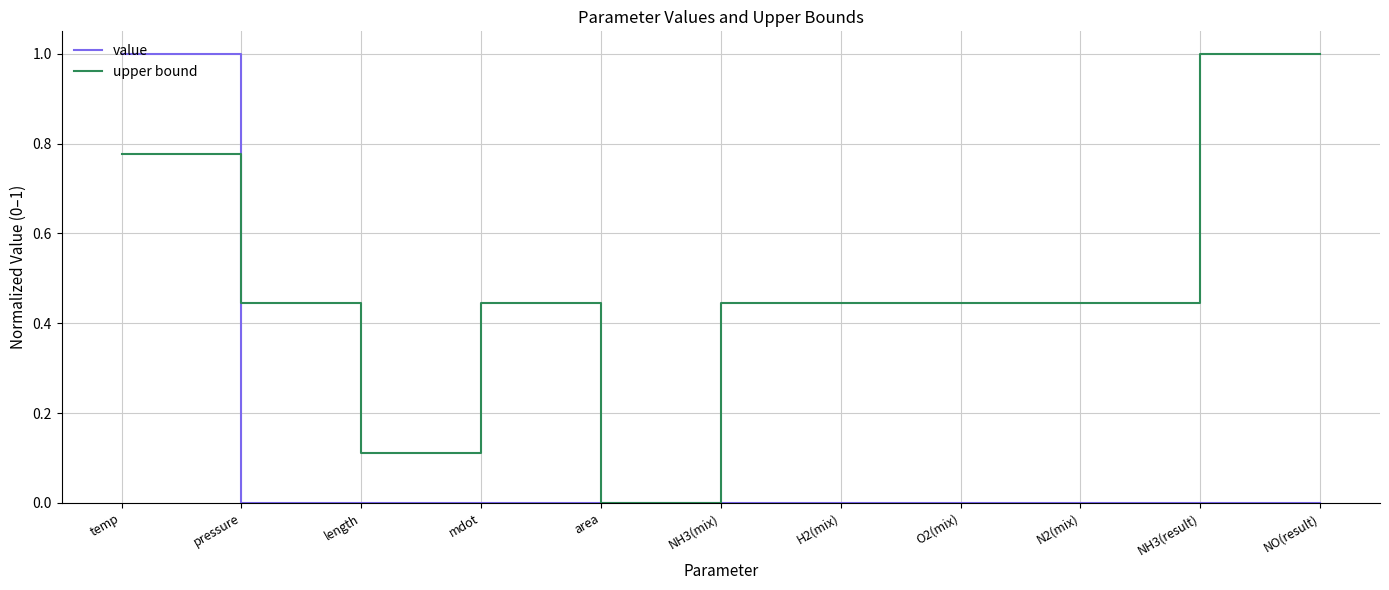

The value series shows 0.0 at NH3(result). True or false?

True